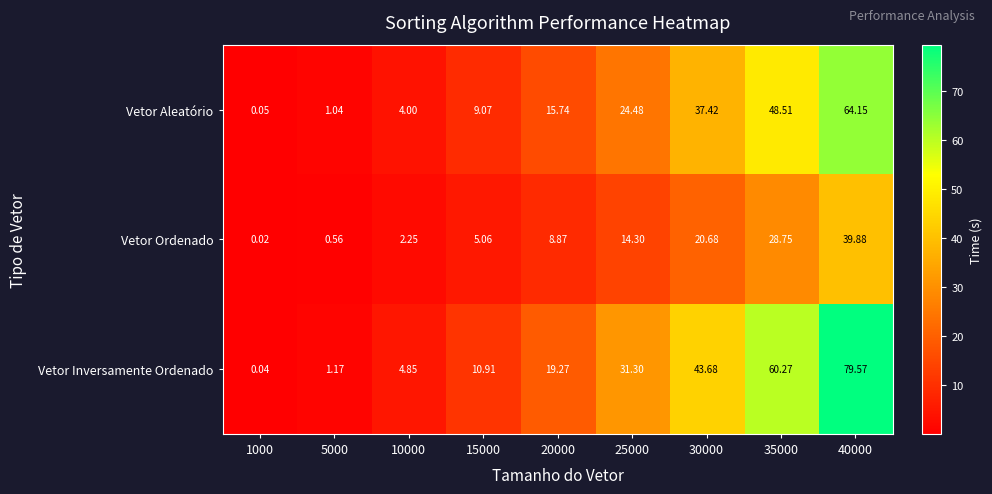

At which category is the sum across all series the highest?

40000